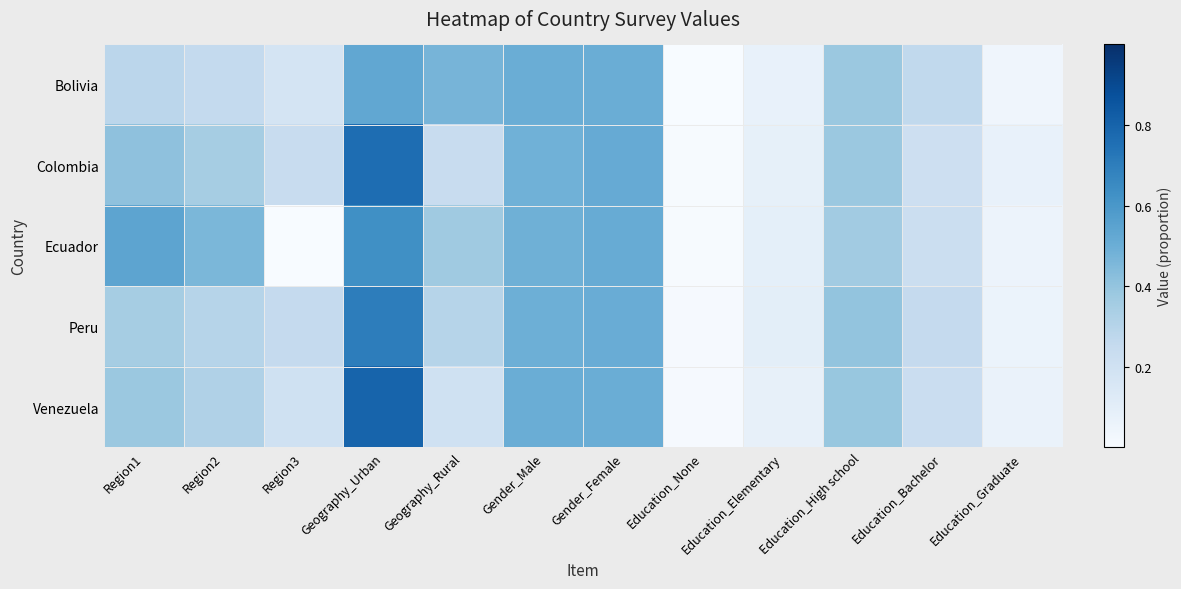

Rank the series by their maximum value, from highest to lowest.

Venezuela, Colombia, Peru, Ecuador, Bolivia